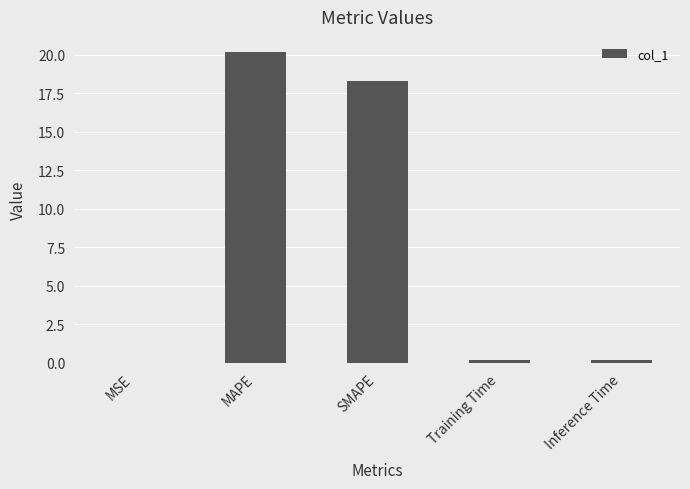

Are the bars horizontal?

No